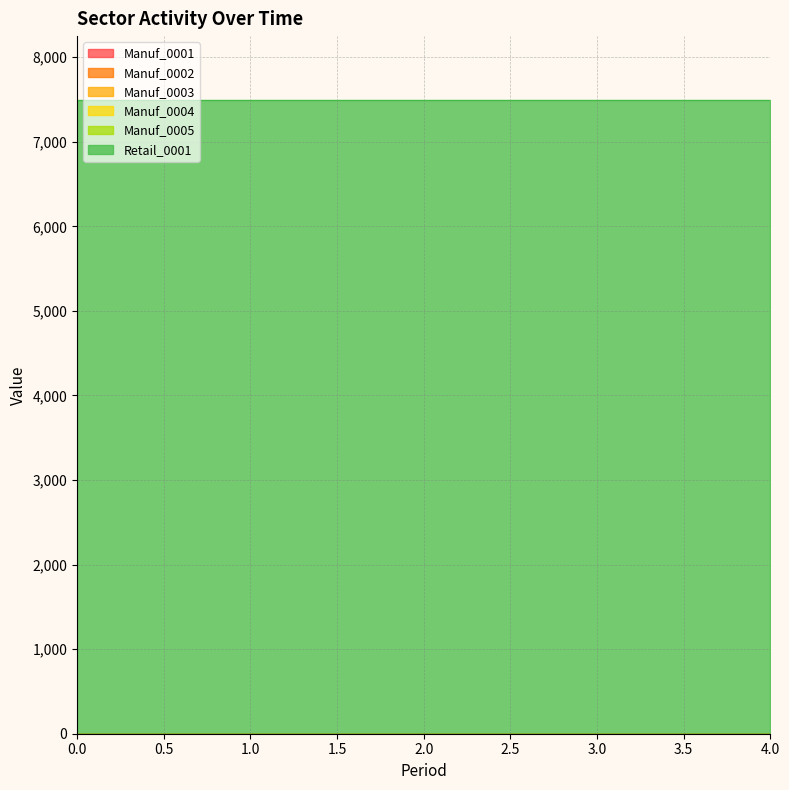

What is the spread (max minus min) of values at 2?

7500